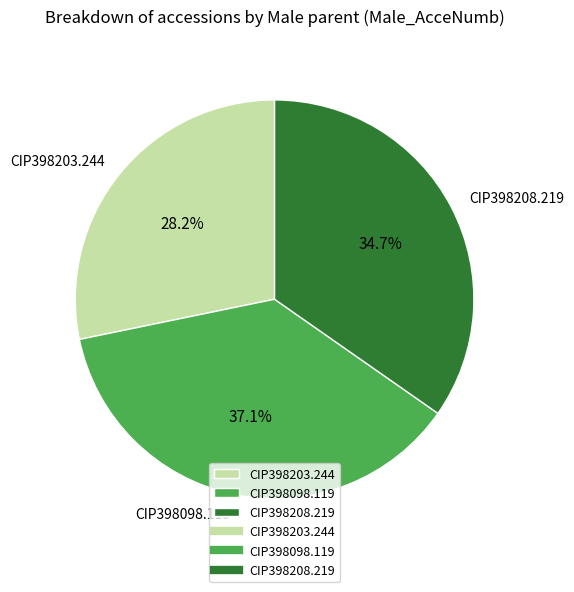

Which category has the biggest portion of the pie?

CIP398098.119